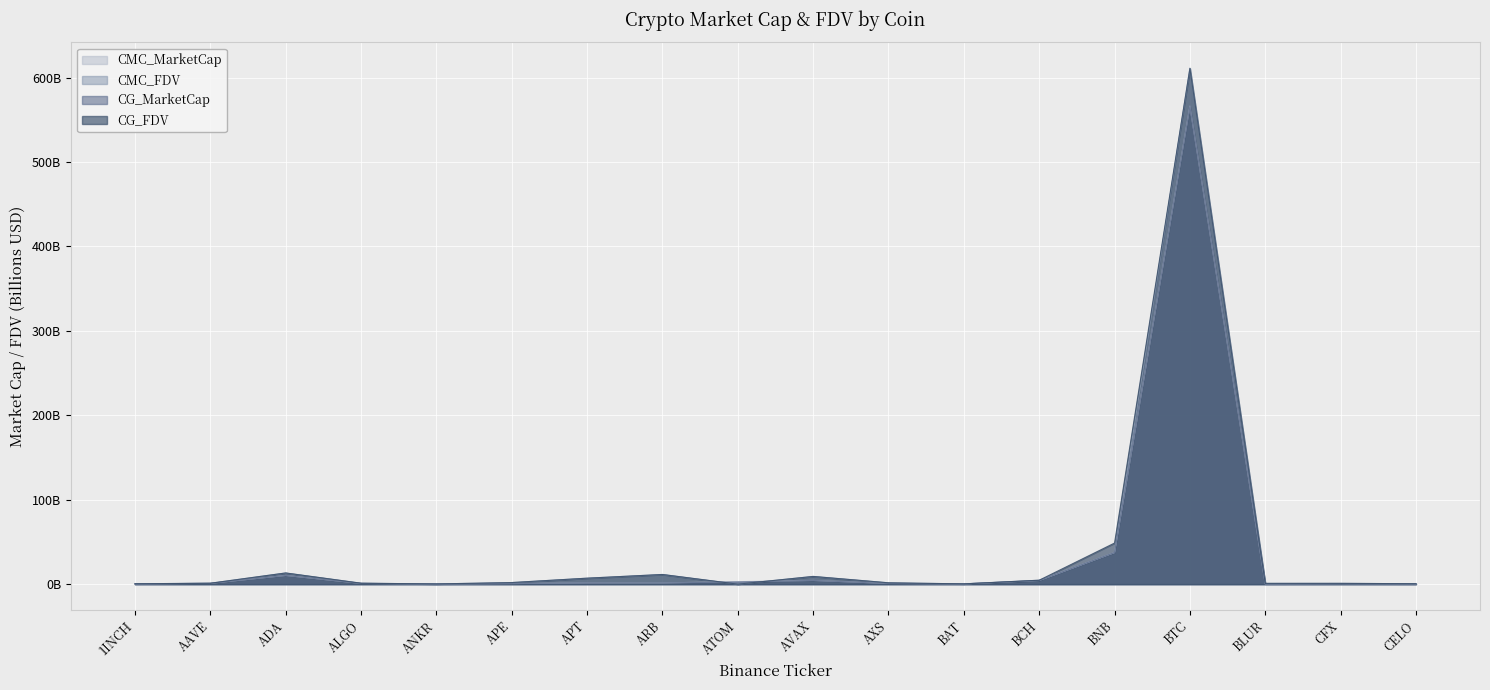

What is the difference between the second highest and minimum values in the CG_FDV series?

48.7